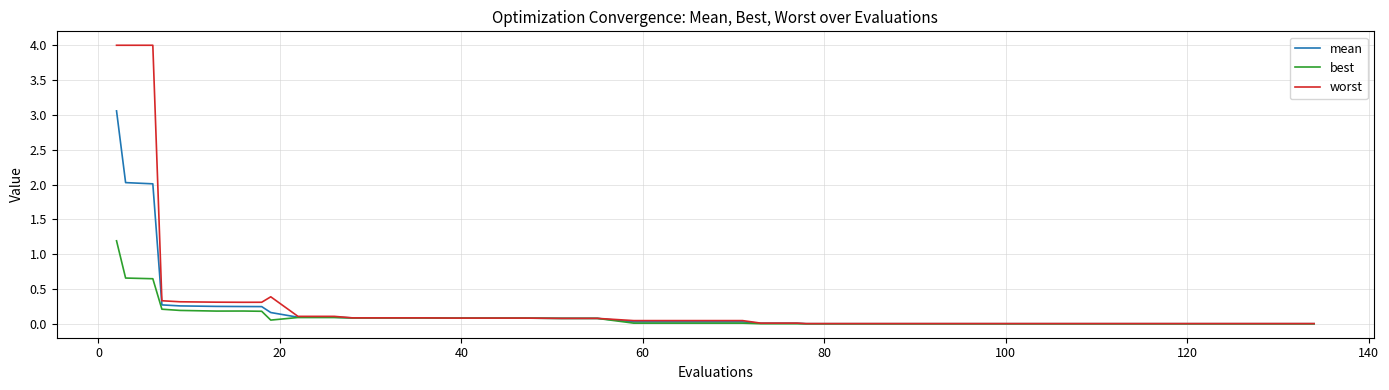

Rank the series by their maximum value, from lowest to highest.

best, mean, worst